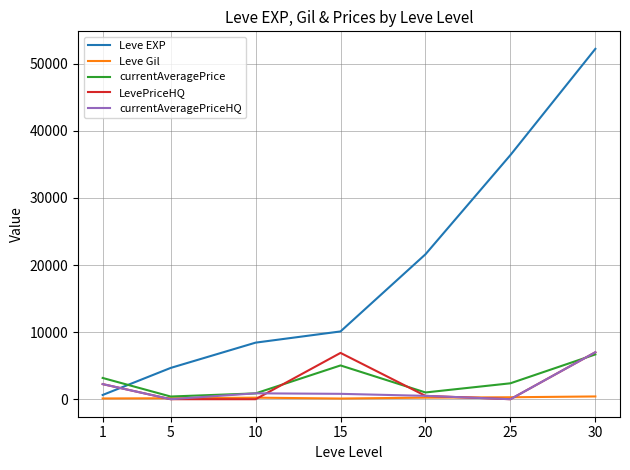

True or false: LevePriceHQ has more than 2 points higher than both neighbors.

False